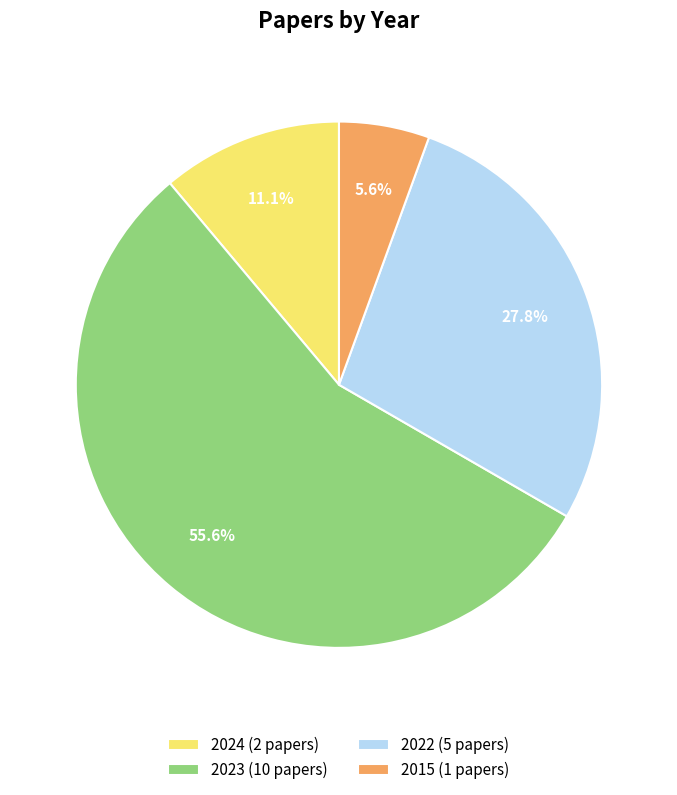

Count the number of slices in the pie.

4